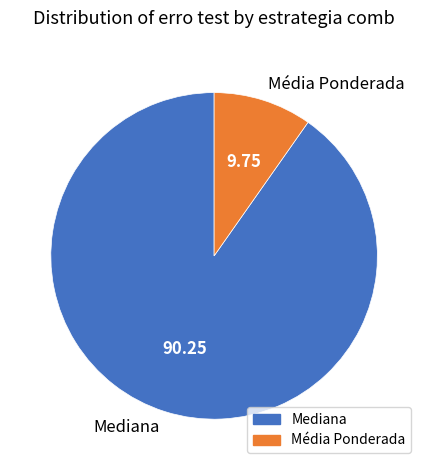

Does any single category account for the majority?

Yes